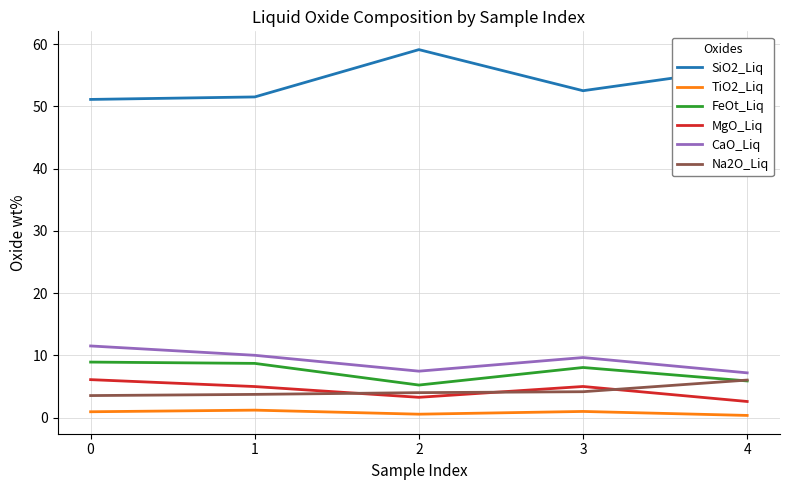

What is the spread (max minus min) of values at 2?

58.6